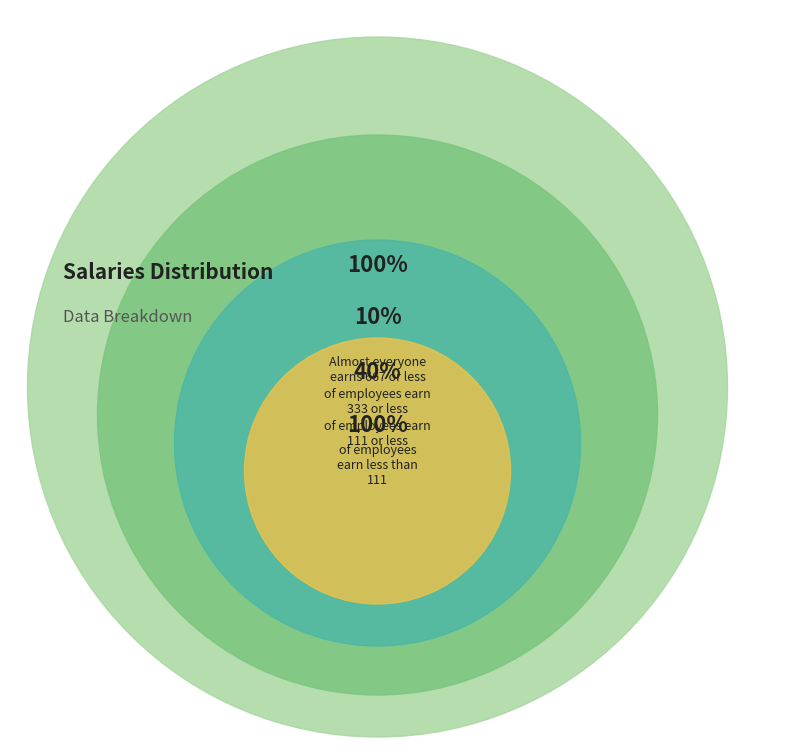

Is there any slice that represents more than half of the pie?

Yes